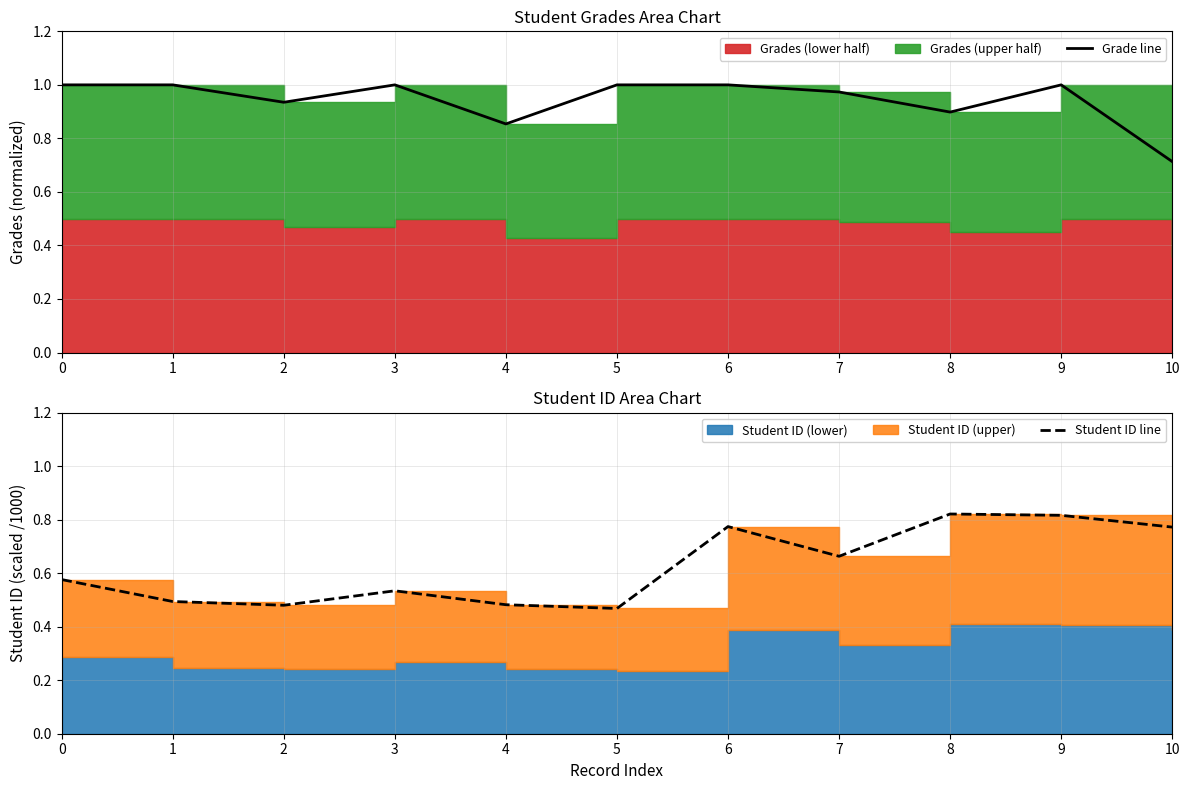

Rank the series by their maximum value, from highest to lowest.

Grade line, Student ID line